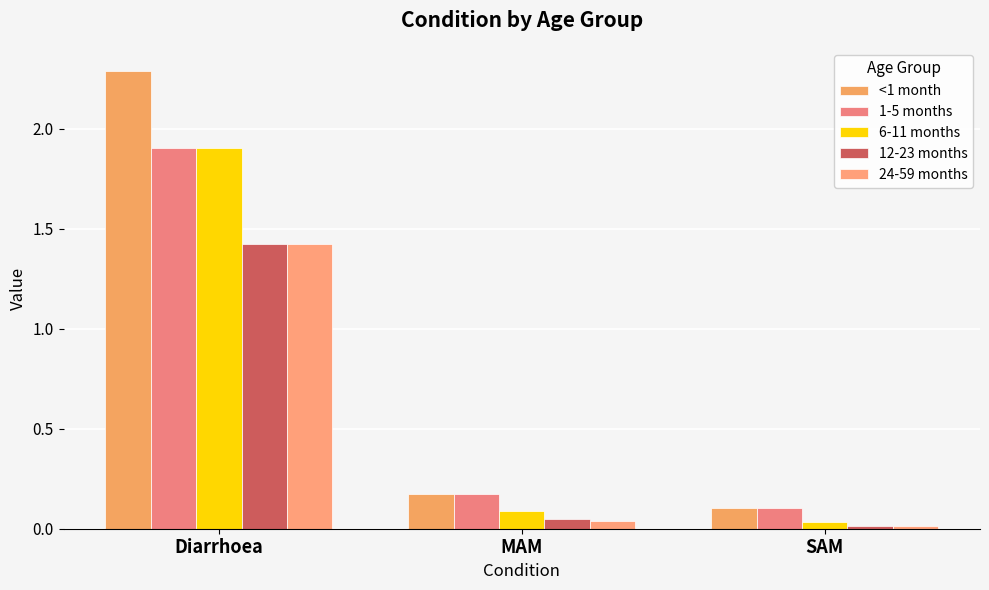

Which series has the largest total across all categories?

<1 month